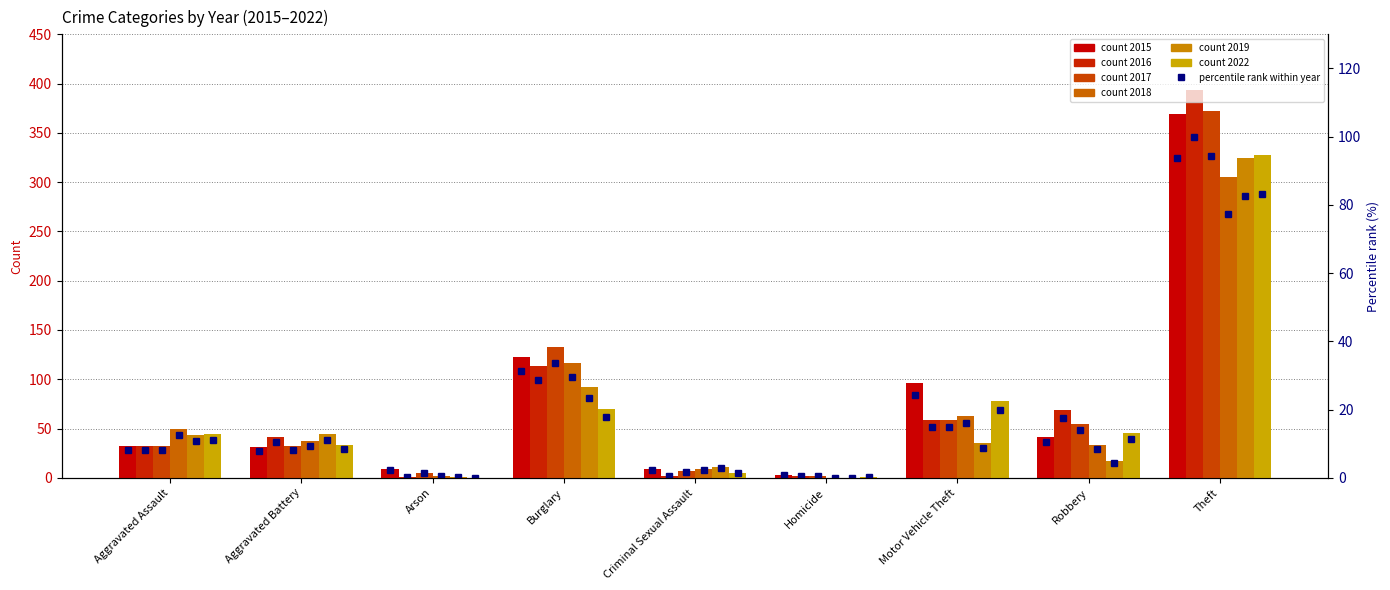

The value at Burglary is 7.8. True or false?

False